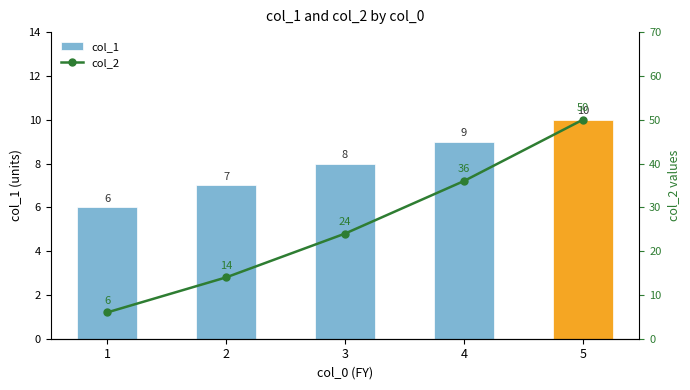

What are all the series names shown in the legend?

col_1, col_2